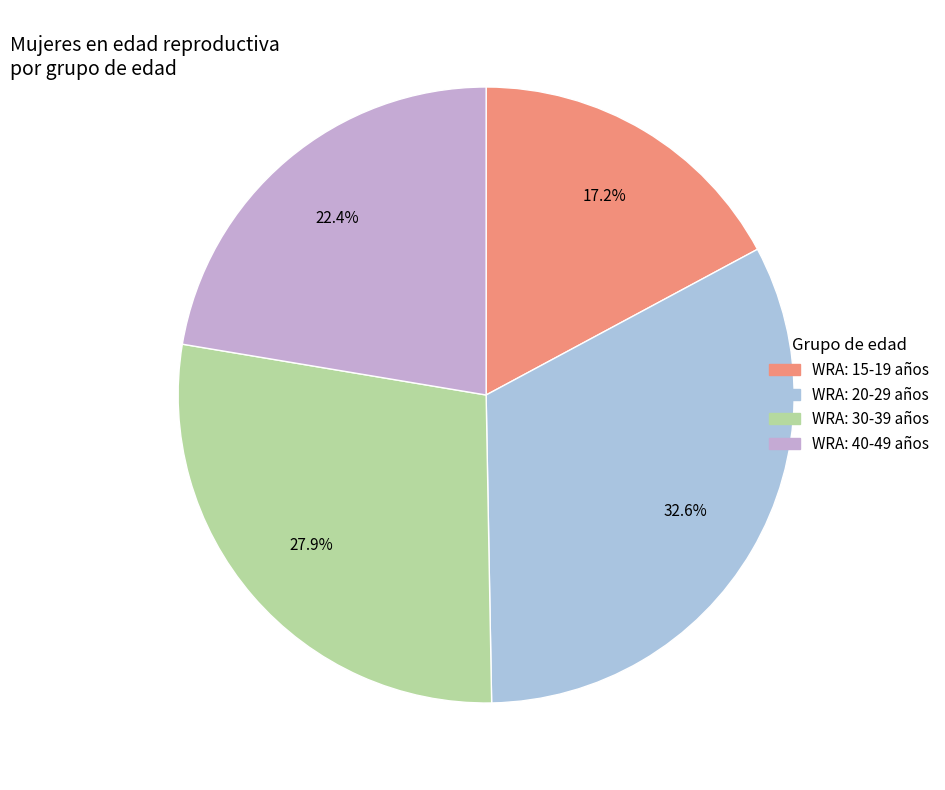

Is there any slice that represents more than half of the pie?

No